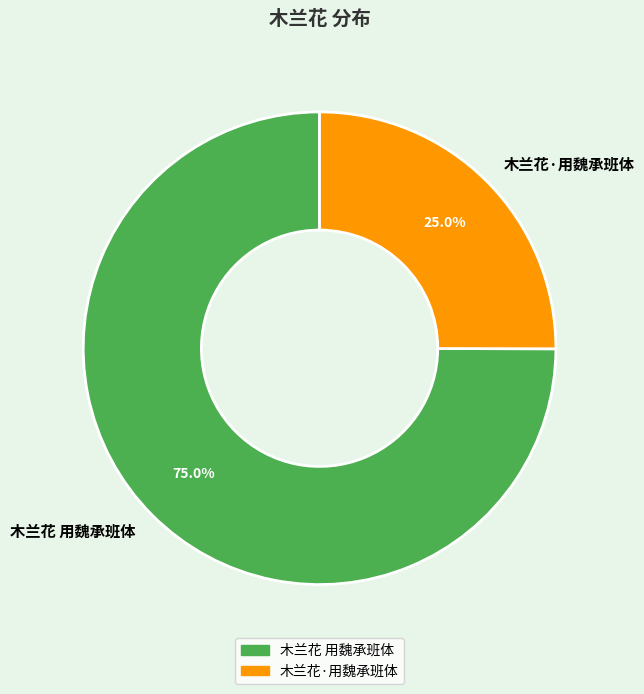

The 木兰花 用魏承班体 slice represents 75% of the pie. True or false?

True